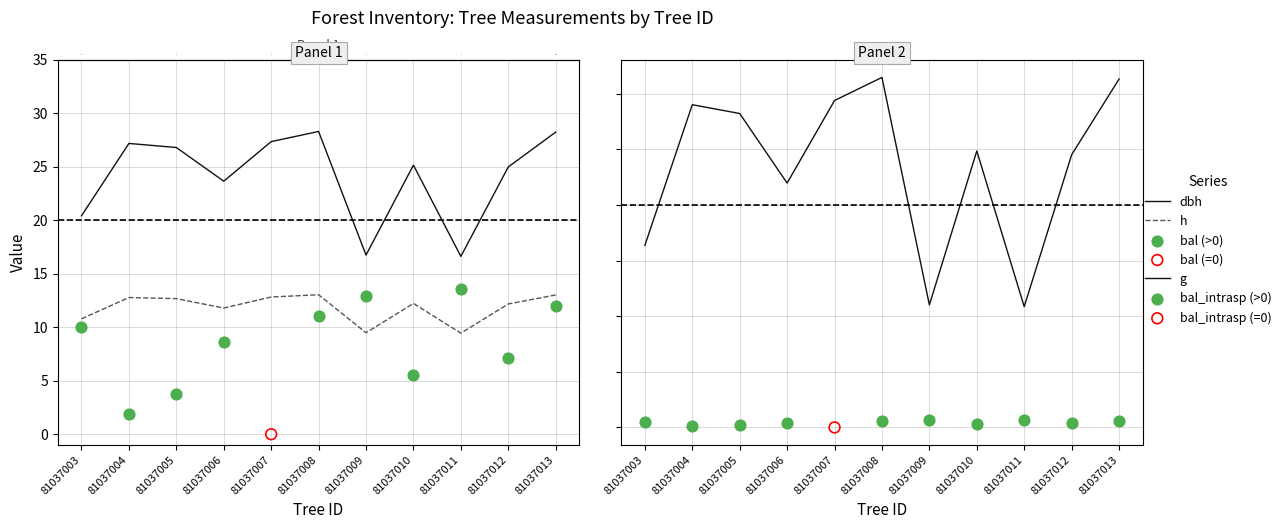

Which series contains the highest Y value?

g